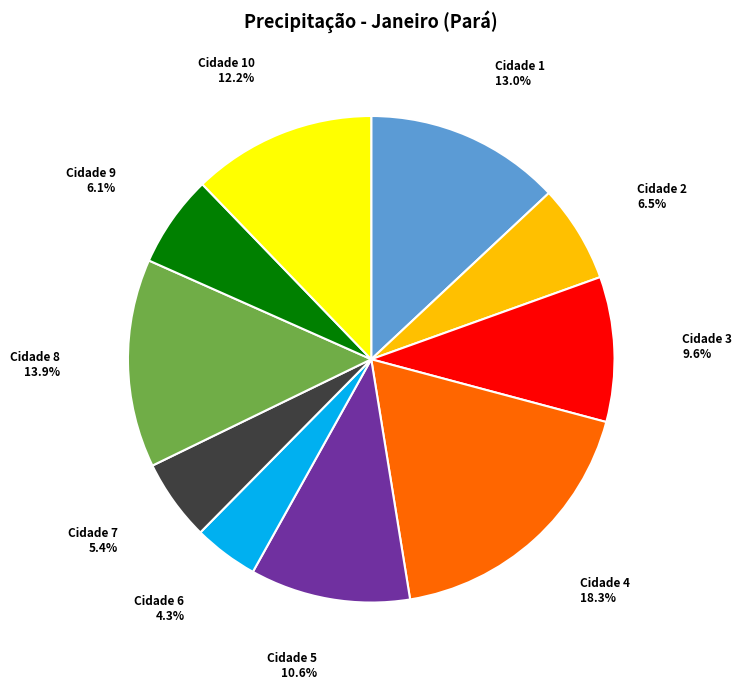

What percentage is NOT represented by Cidade 2?

93.5%